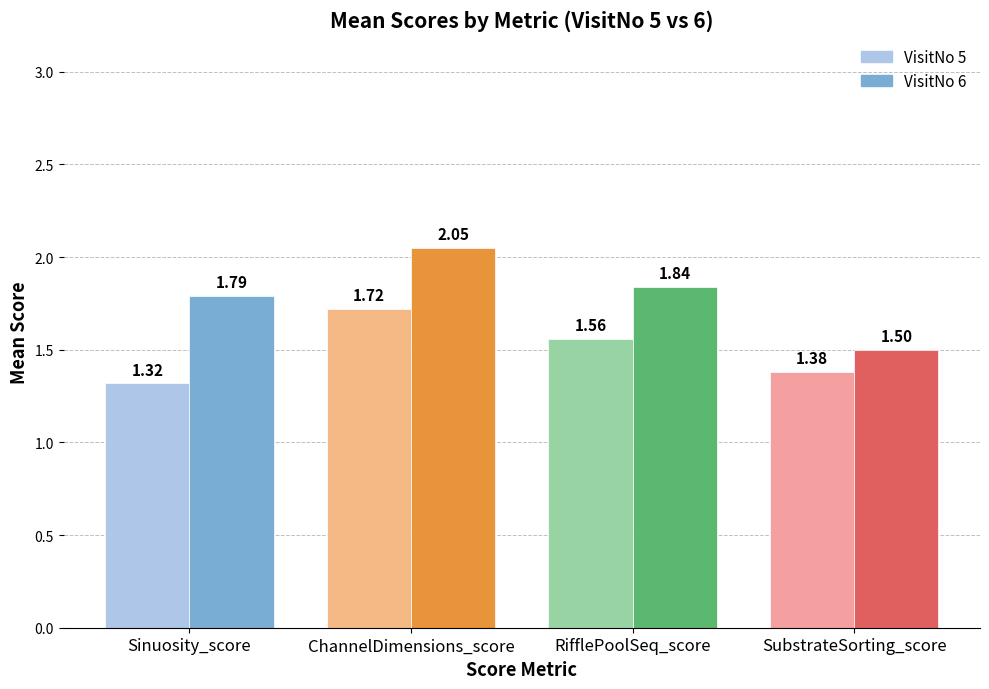

At which category does the chart reach its peak across all series?

ChannelDimensions_score